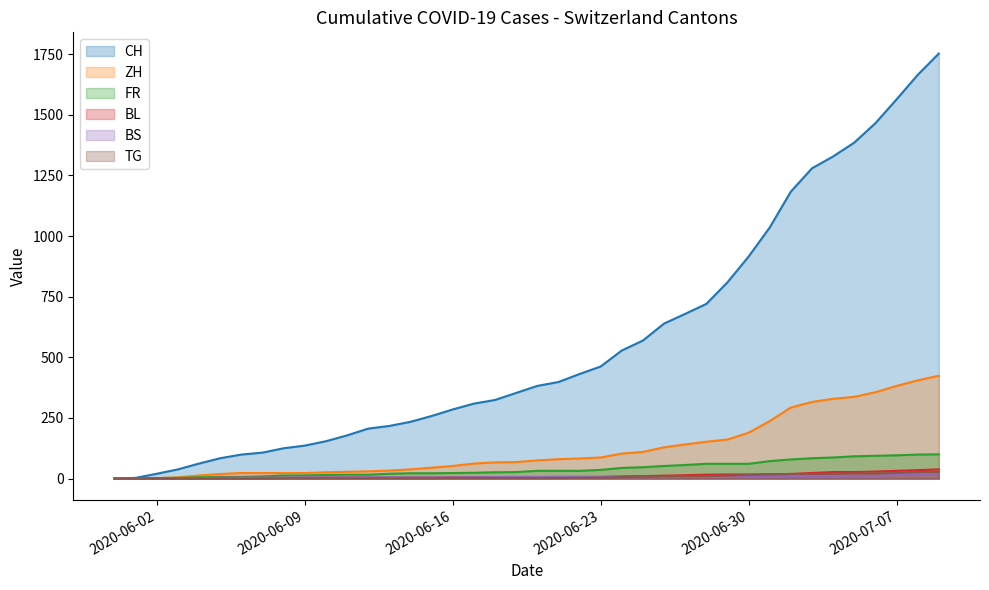

What is the difference between the maximum and second lowest values in the FR series?

100